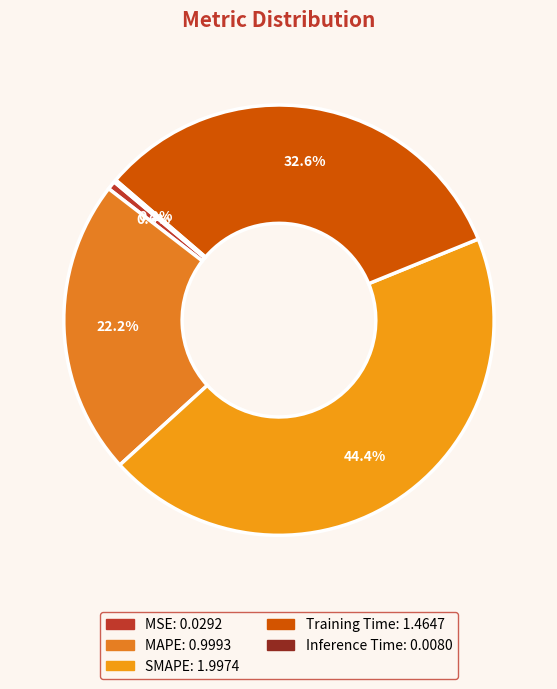

Does Training Time account for over 50% of the chart?

No